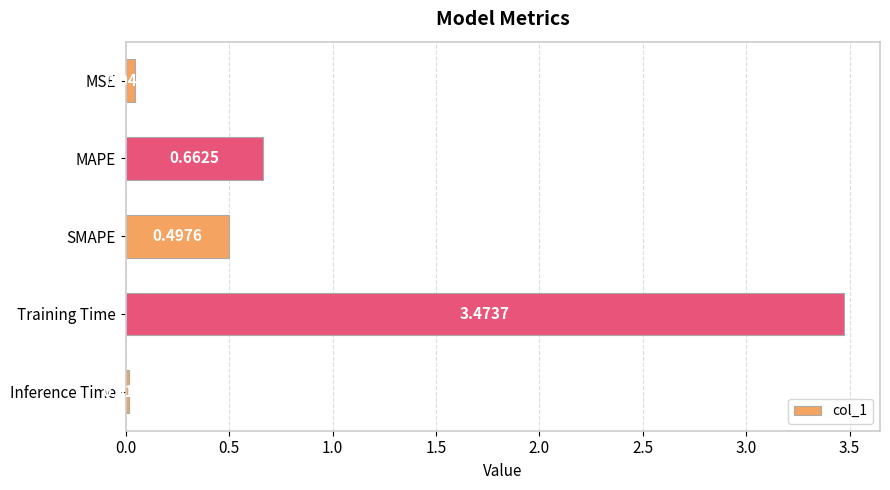

What is the average value?

0.9